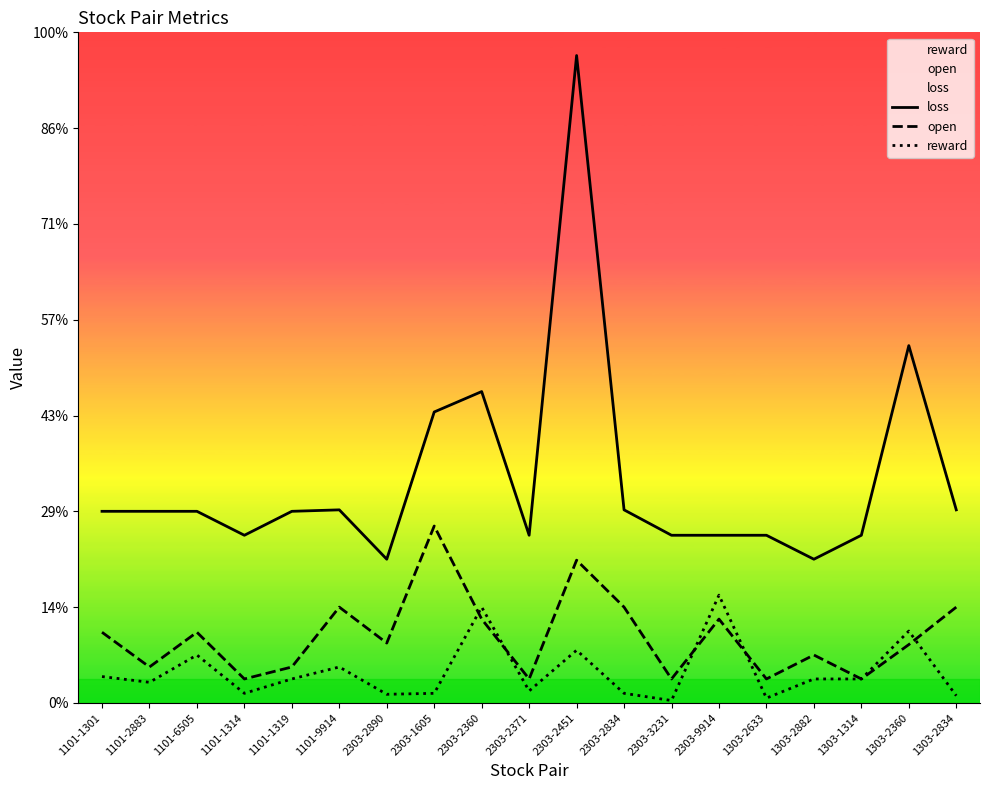

Rank the categories by open value from lowest to highest.

1101-1314, 2303-2371, 2303-3231, 1303-2633, 1303-1314, 1101-2883, 1101-1319, 1303-2882, 1303-2360, 2303-2890, 1101-1301, 1101-6505, 2303-9914, 2303-2360, 1101-9914, 2303-2834, 1303-2834, 2303-2451, 2303-1605